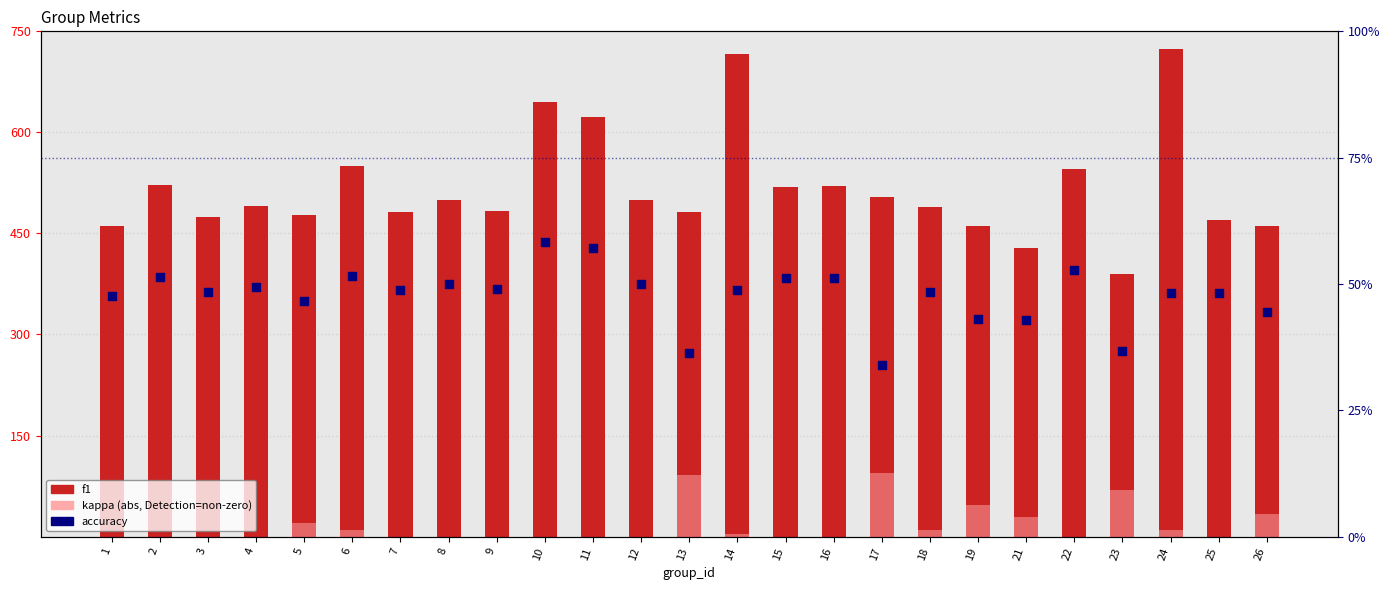

Which series has the largest total across all categories?

f1